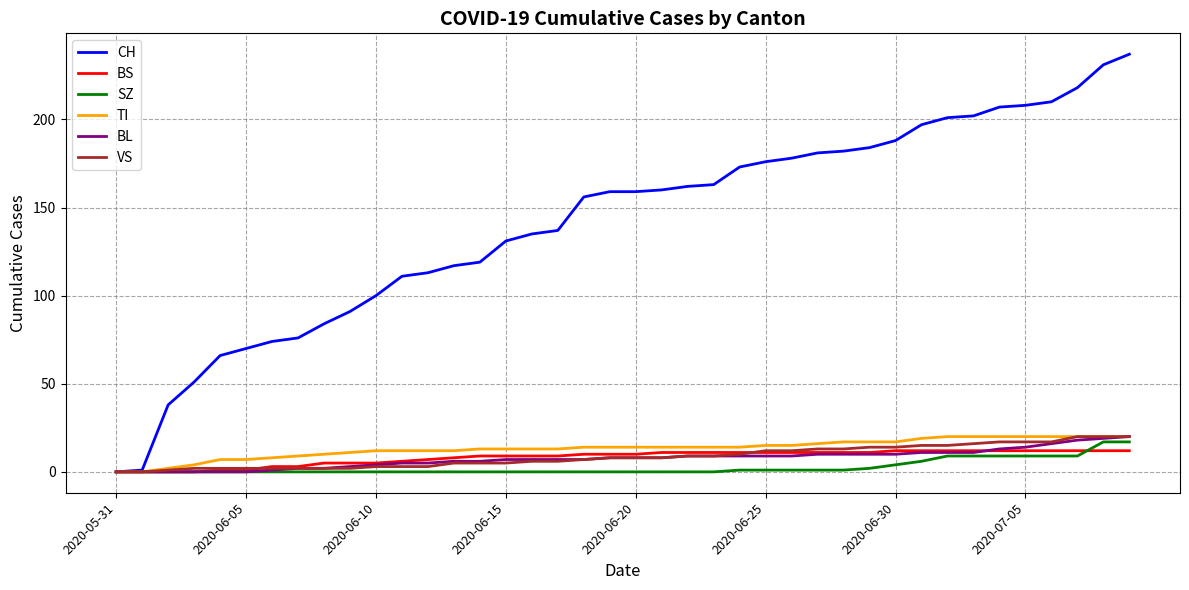

What is the maximum value shown in the chart?

237